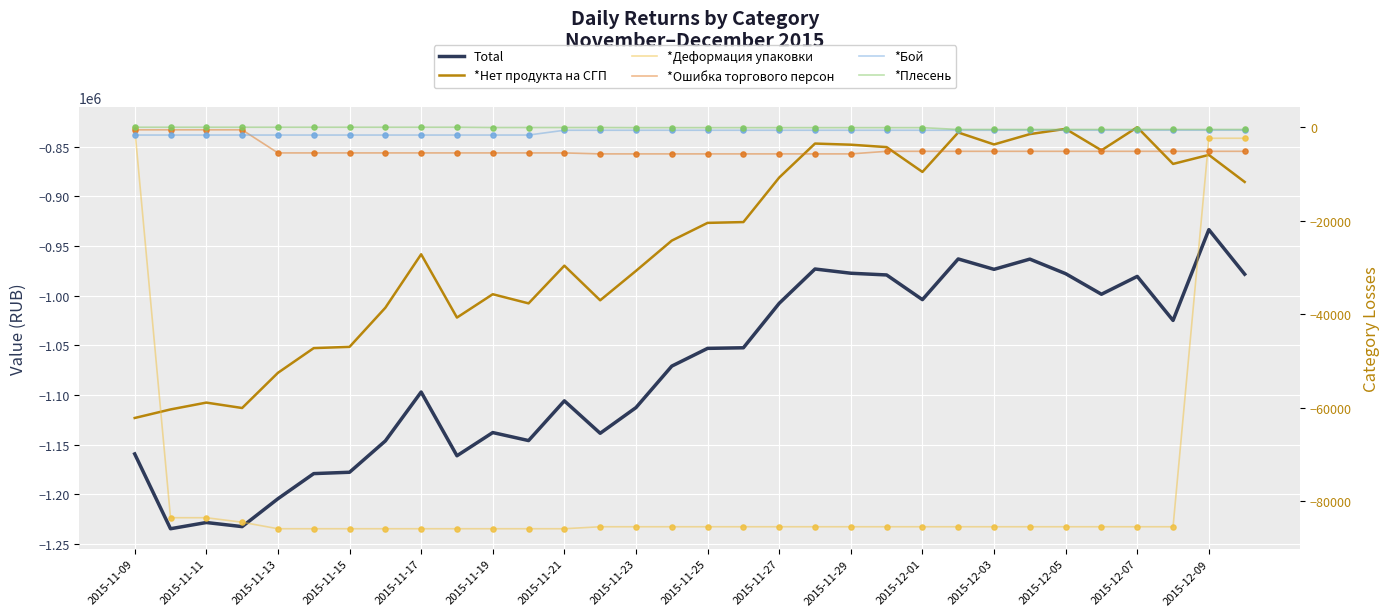

Which series has the widest spread of Y values?

Total